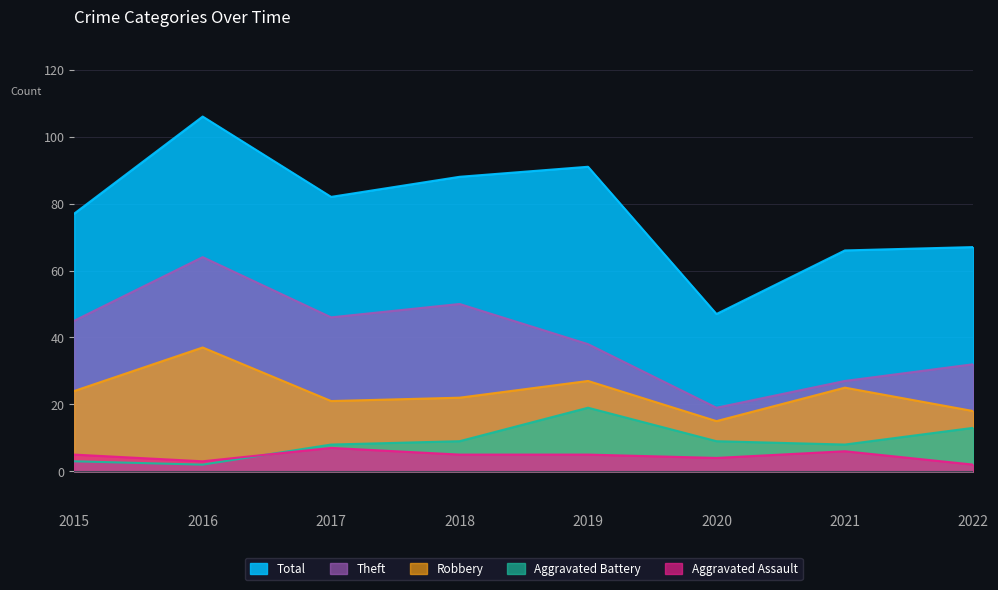

True or false: Robbery and Aggravated Assault intersect in this chart.

False